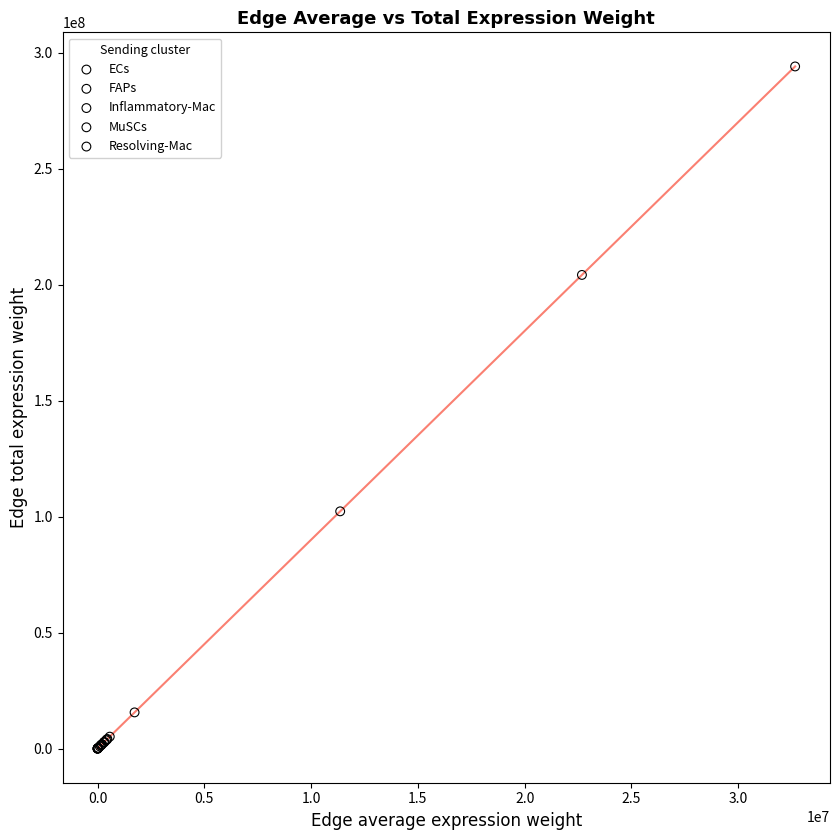

Which series reaches the maximum Y coordinate?

ECs